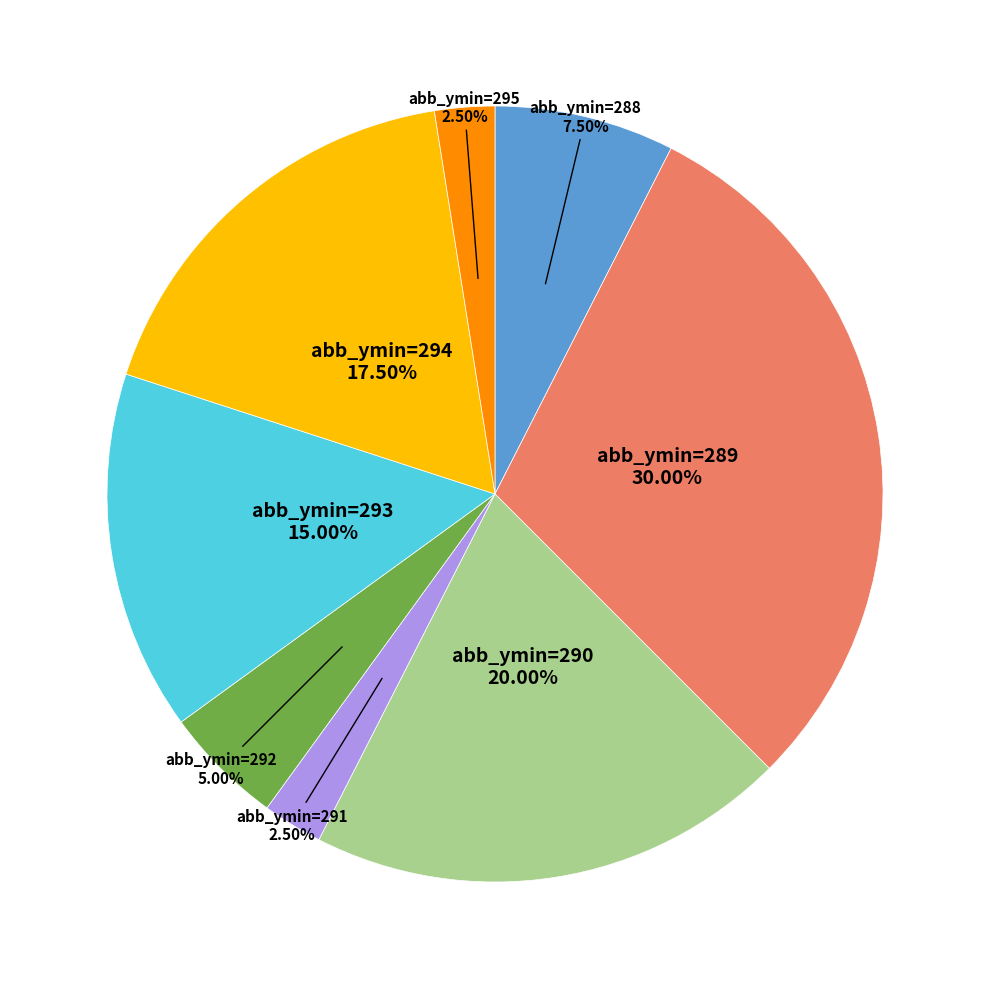

Count the number of slices in the pie.

8